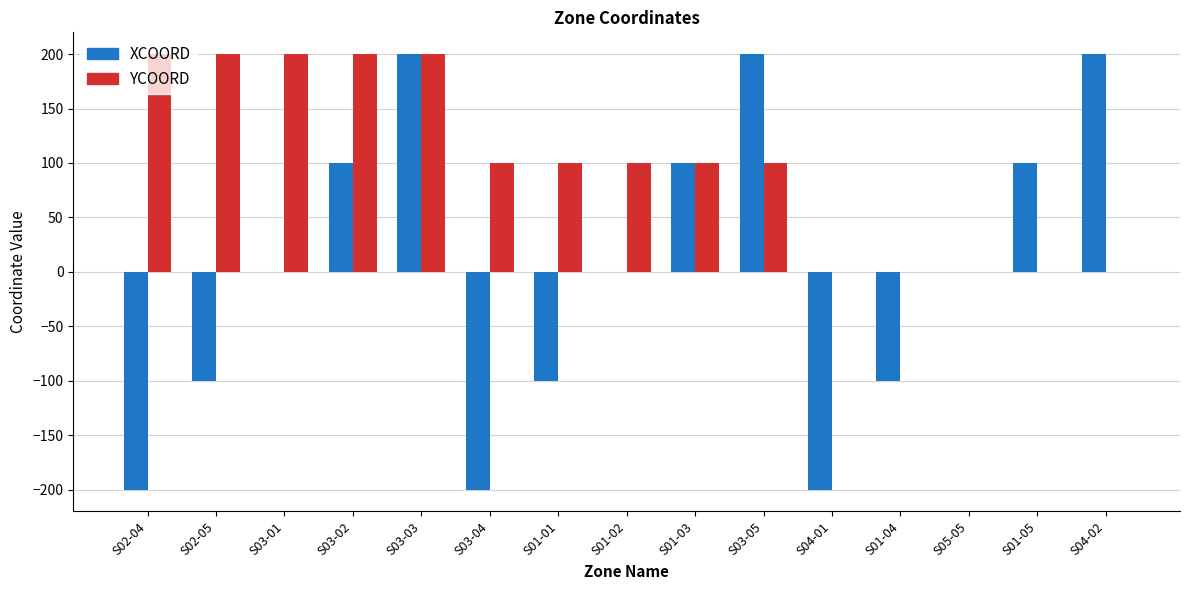

True or false: YCOORD has a value of 100 at S01-02.

True